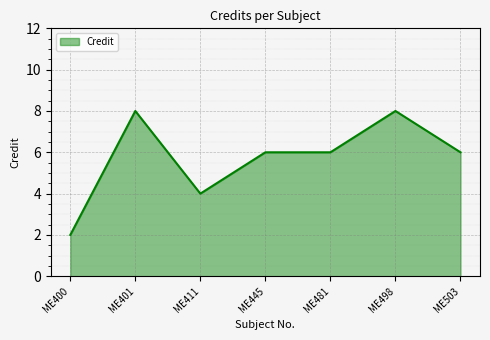

Count the number of categories in the chart.

7